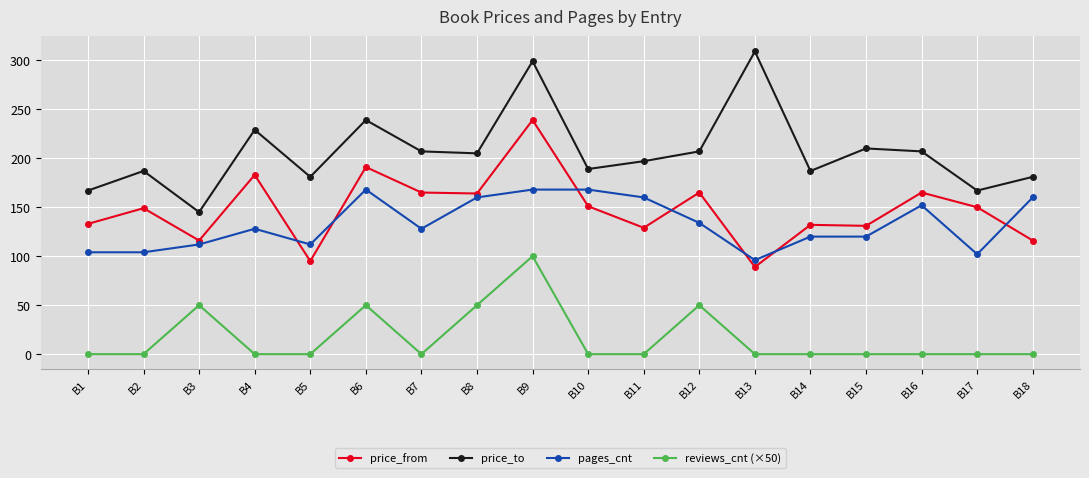

At which category does the chart reach its peak across all series?

B13